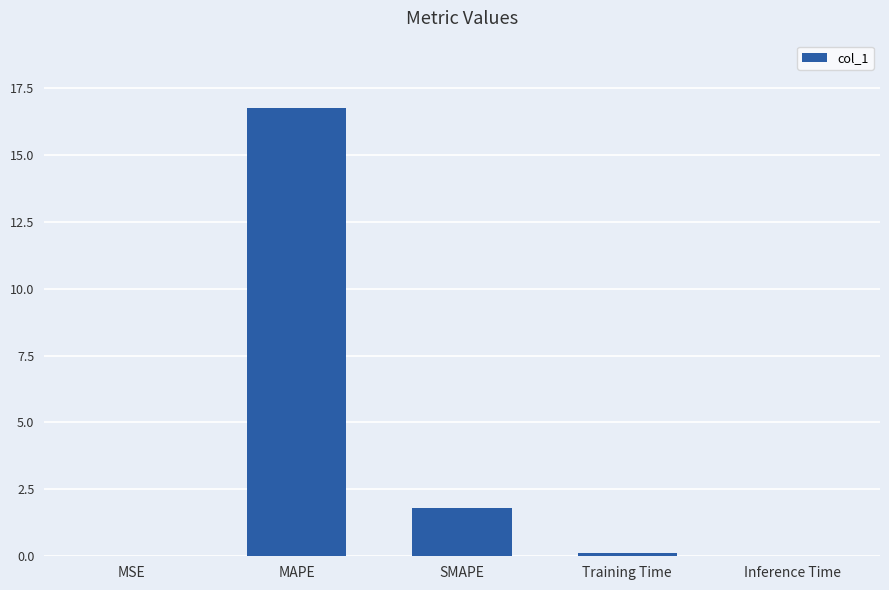

True or false: the data shows 1.8 at SMAPE.

True